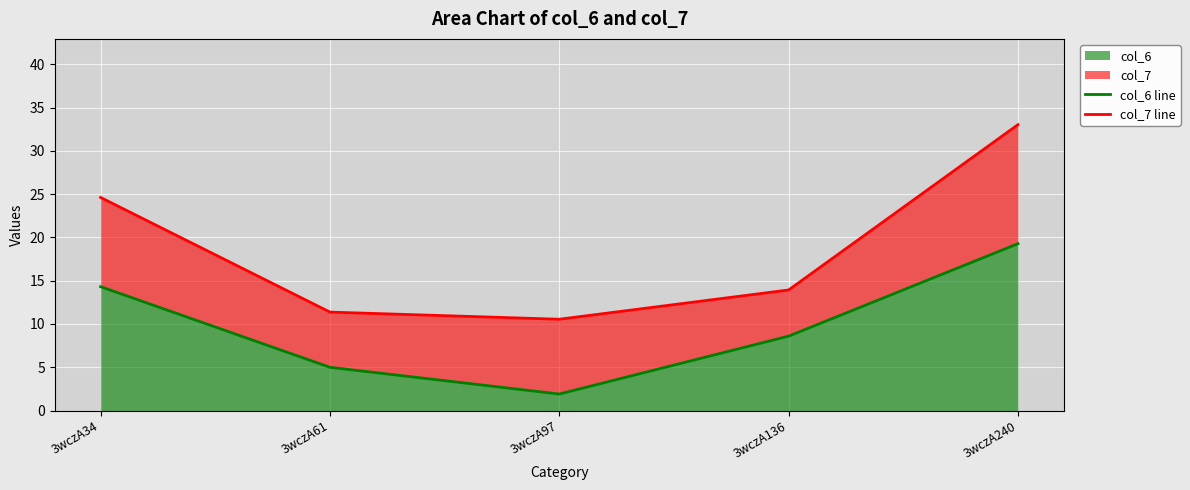

Which series has the widest spread of values?

col_7 line